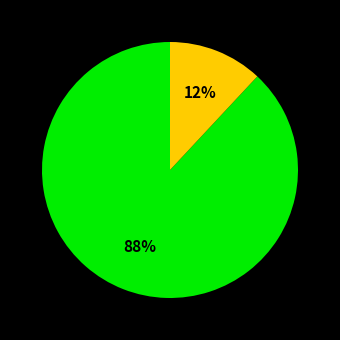

To the nearest percent, what is the difference between the largest and smallest slice percentages?

76%